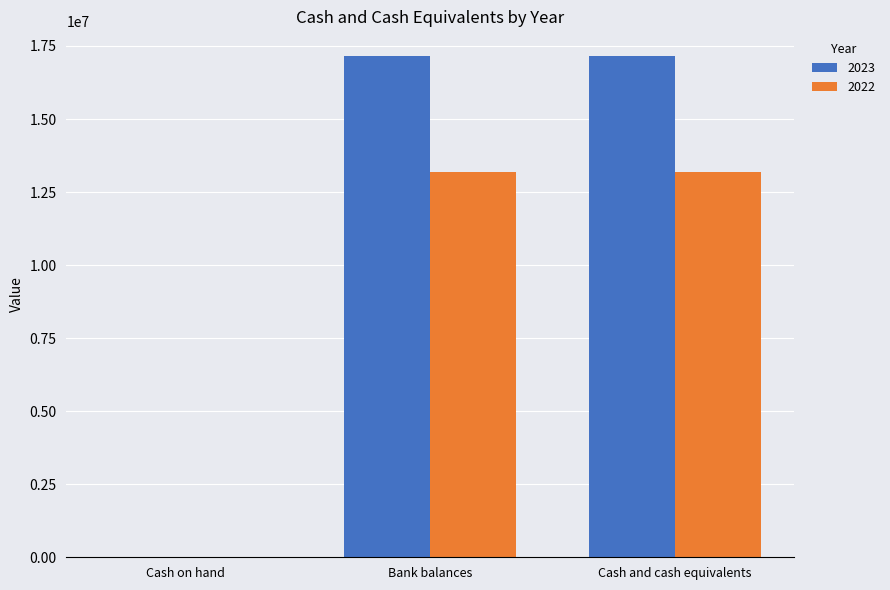

What is the maximum value shown in the chart?

17144081